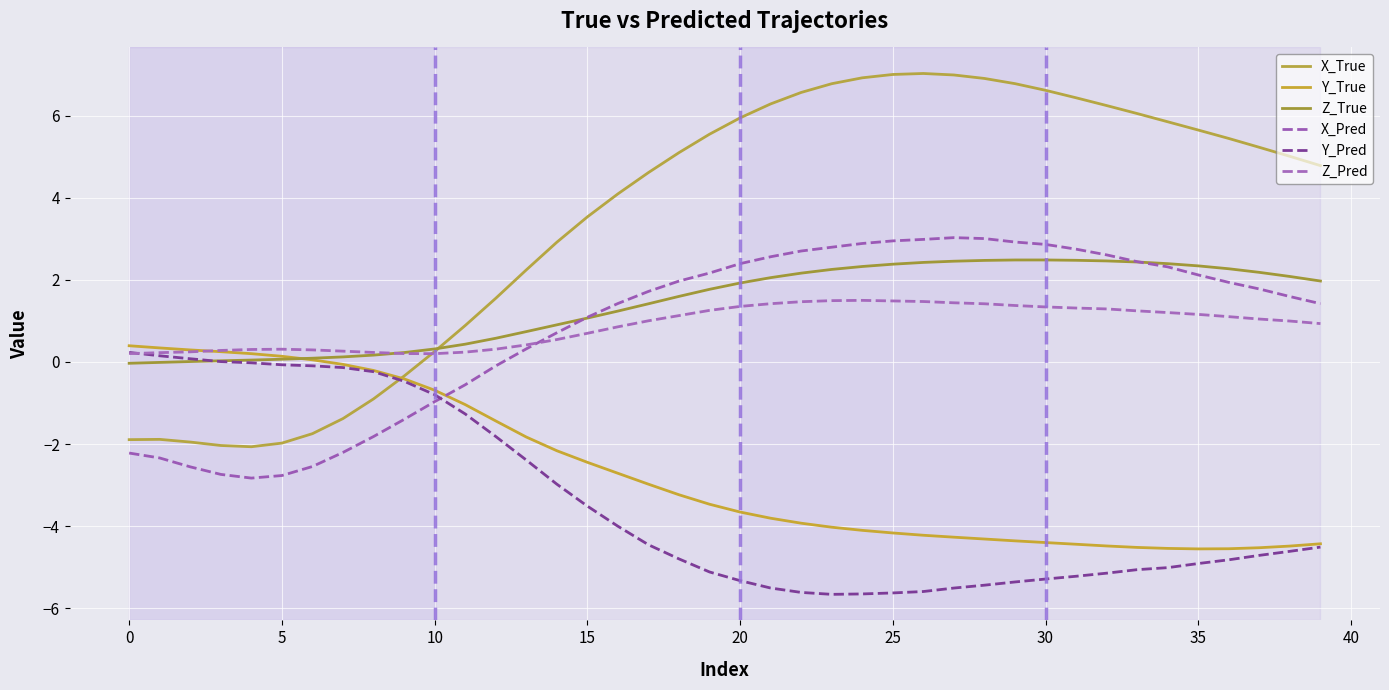

How many interior local valleys does the Y_True series have?

1